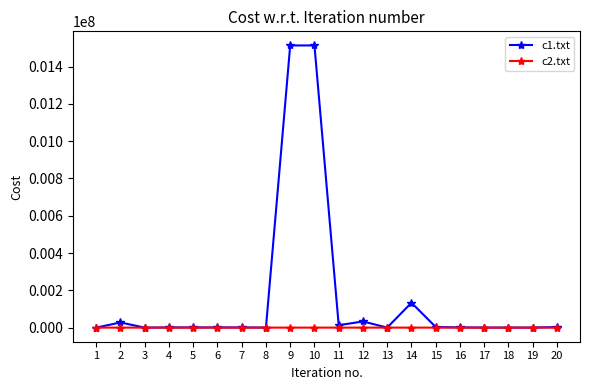

How many values in the c1.txt series are below 928?

7